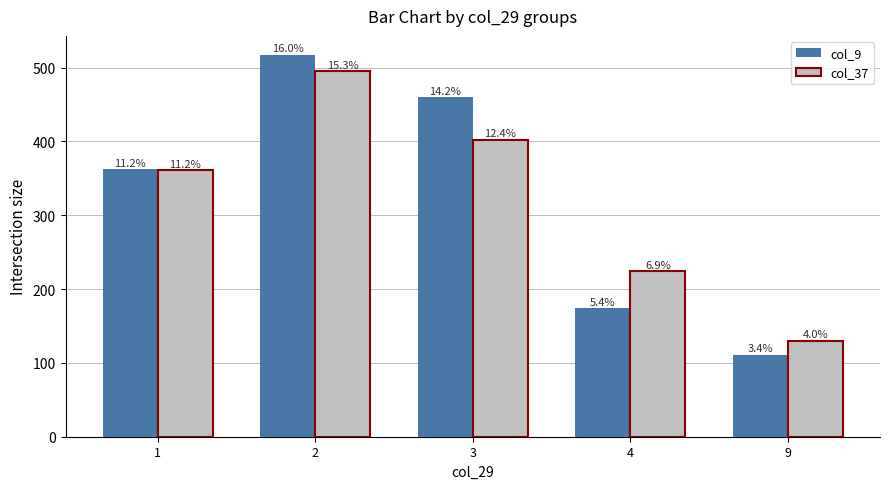

How many bars are there in total?

10